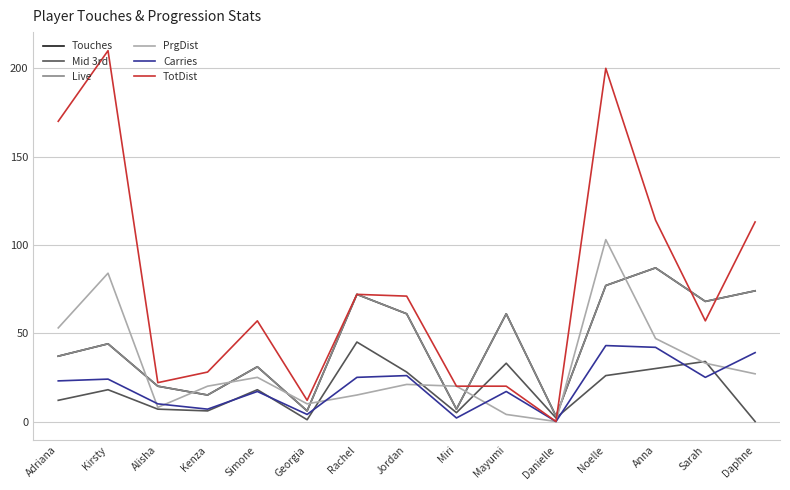

What position from the right is Alisha?

13